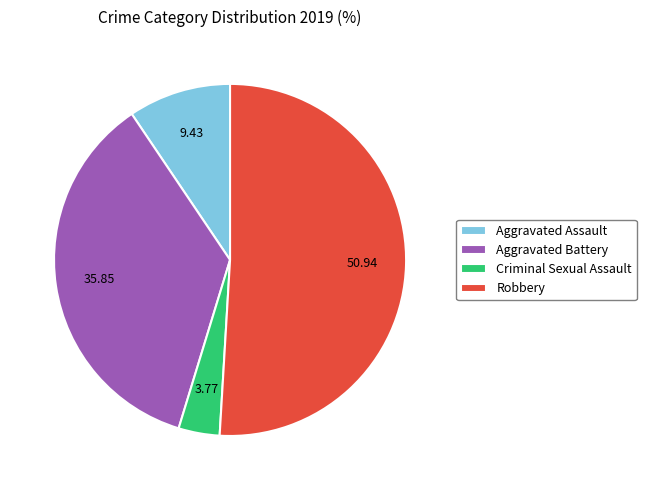

The Aggravated Battery slice represents 31% of the pie. True or false?

False